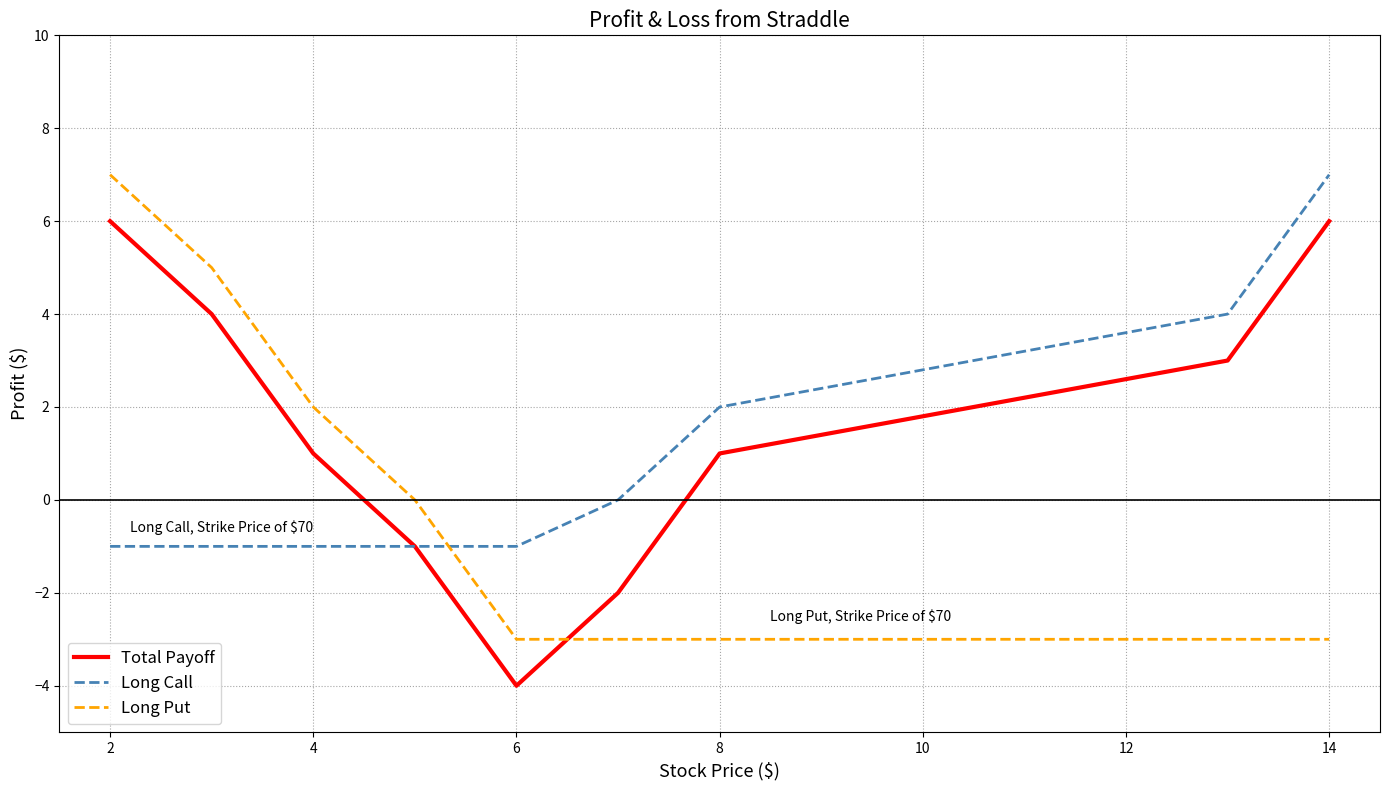

How many Total Payoff values are between -1 and 4?

5